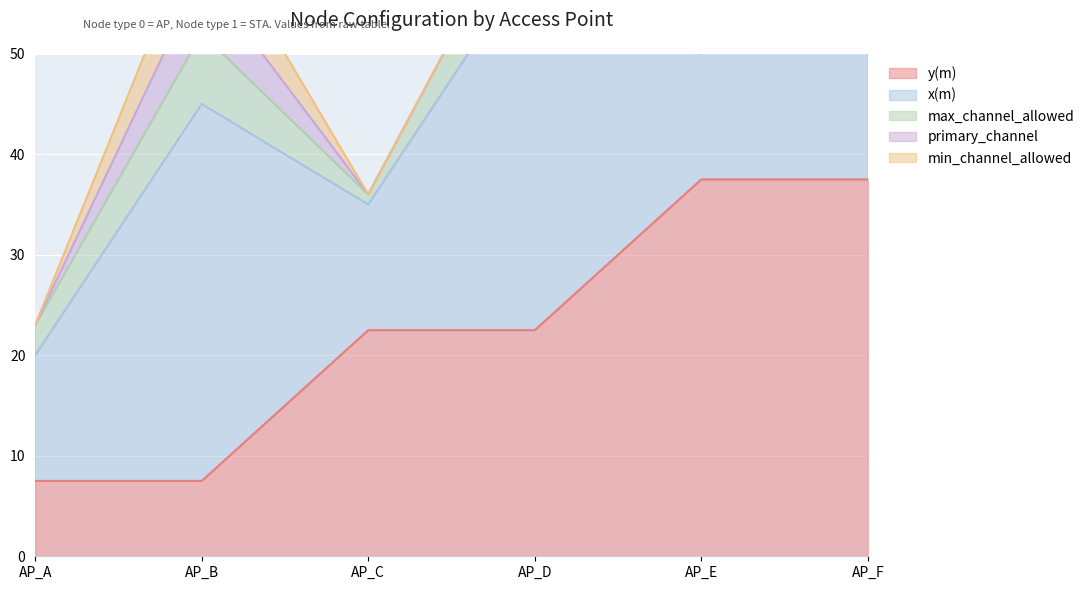

What are all the series names shown in the legend?

y(m), x(m), max_channel_allowed, primary_channel, min_channel_allowed